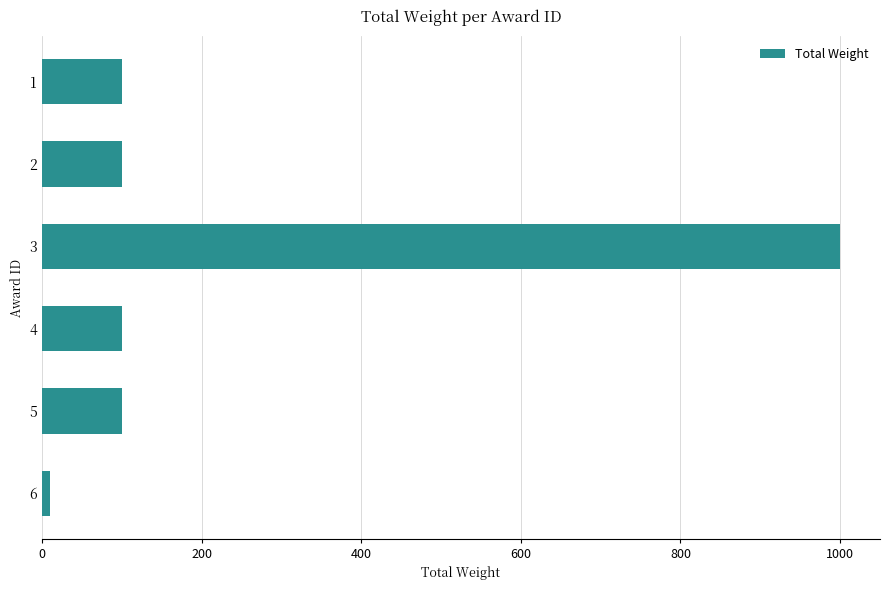

How many series are shown in this chart?

1